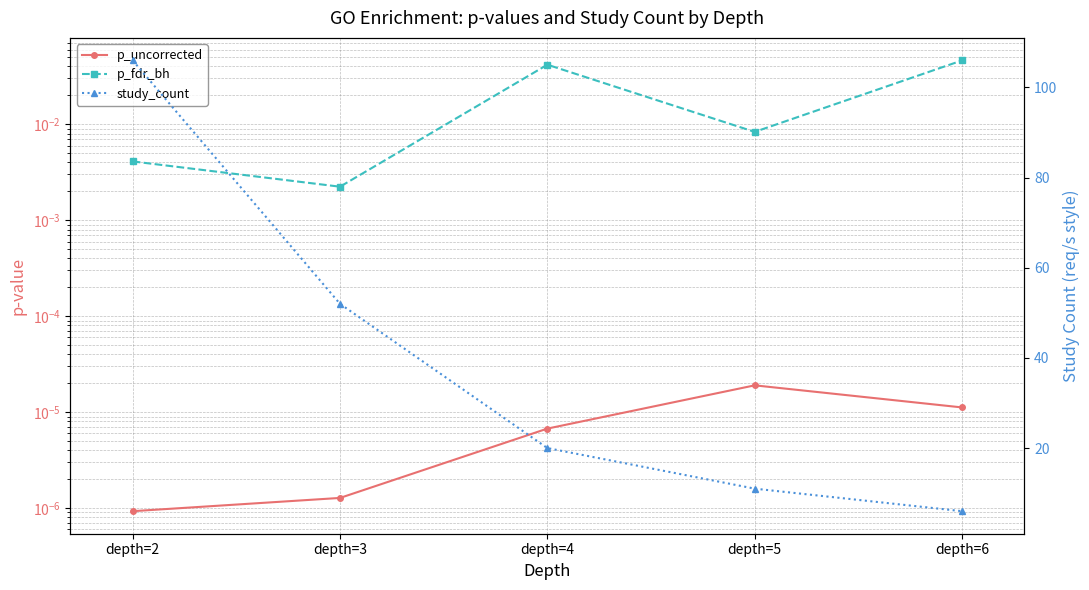

Count the number of data series in this chart.

3